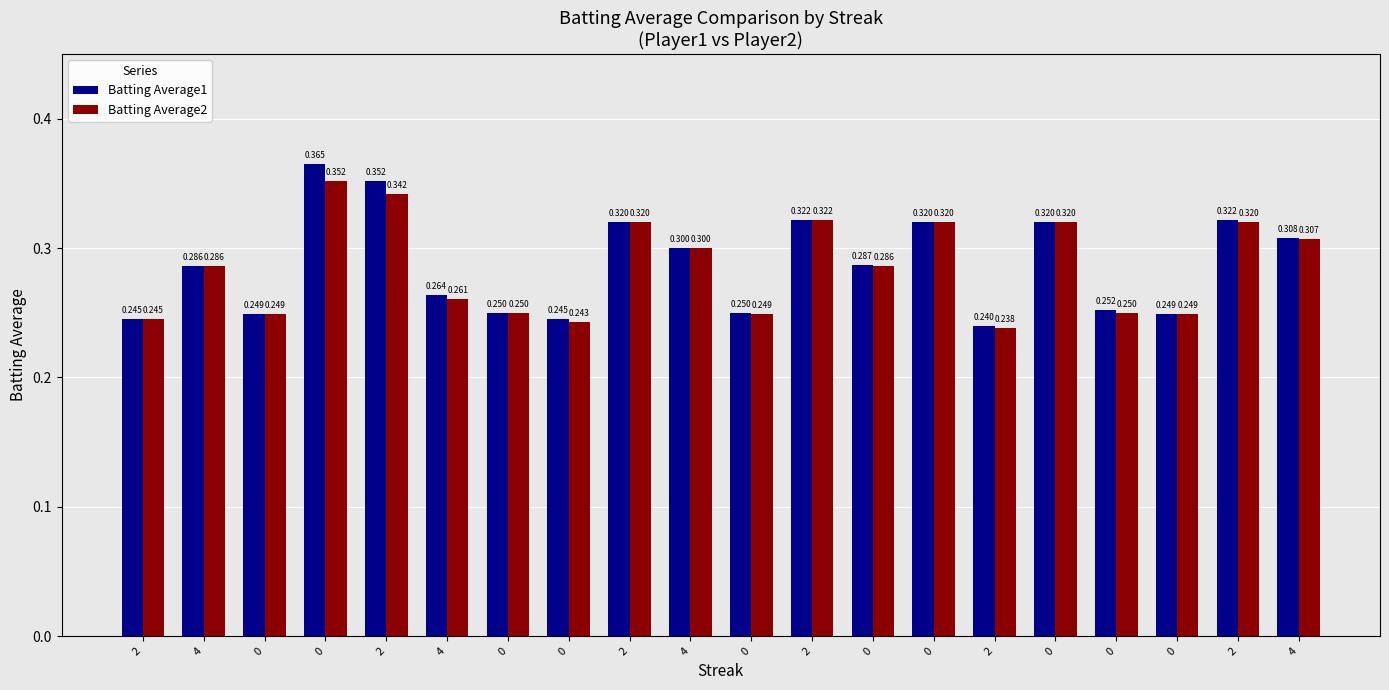

Which series has the largest range (max minus min)?

Batting Average1